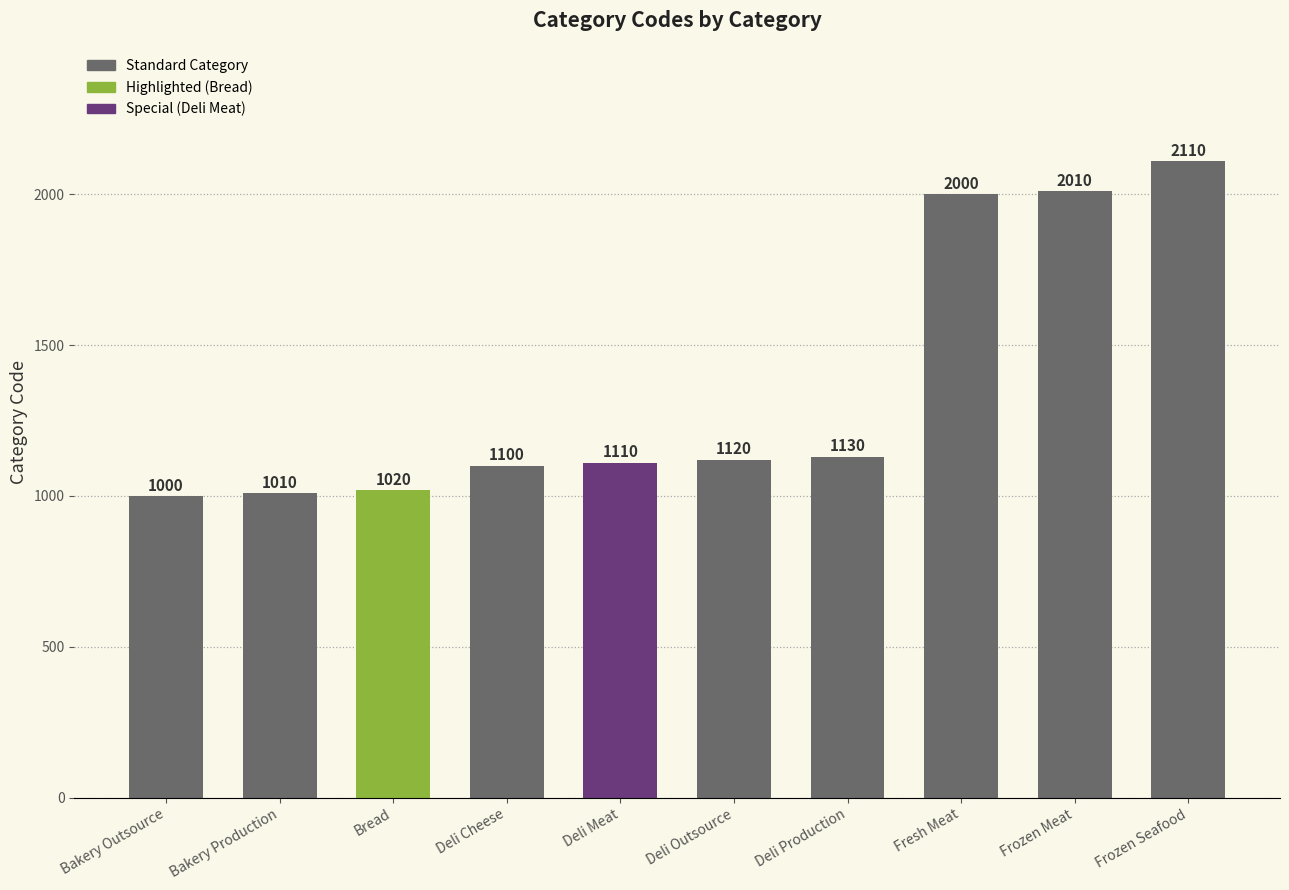

What is the minimum value shown in the chart?

1000